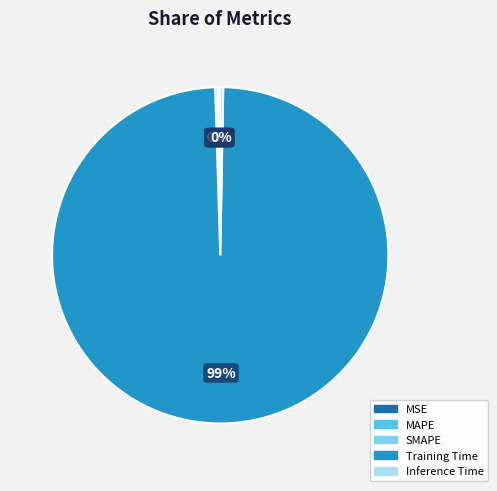

Is it true that Training Time is 99% of the pie?

True